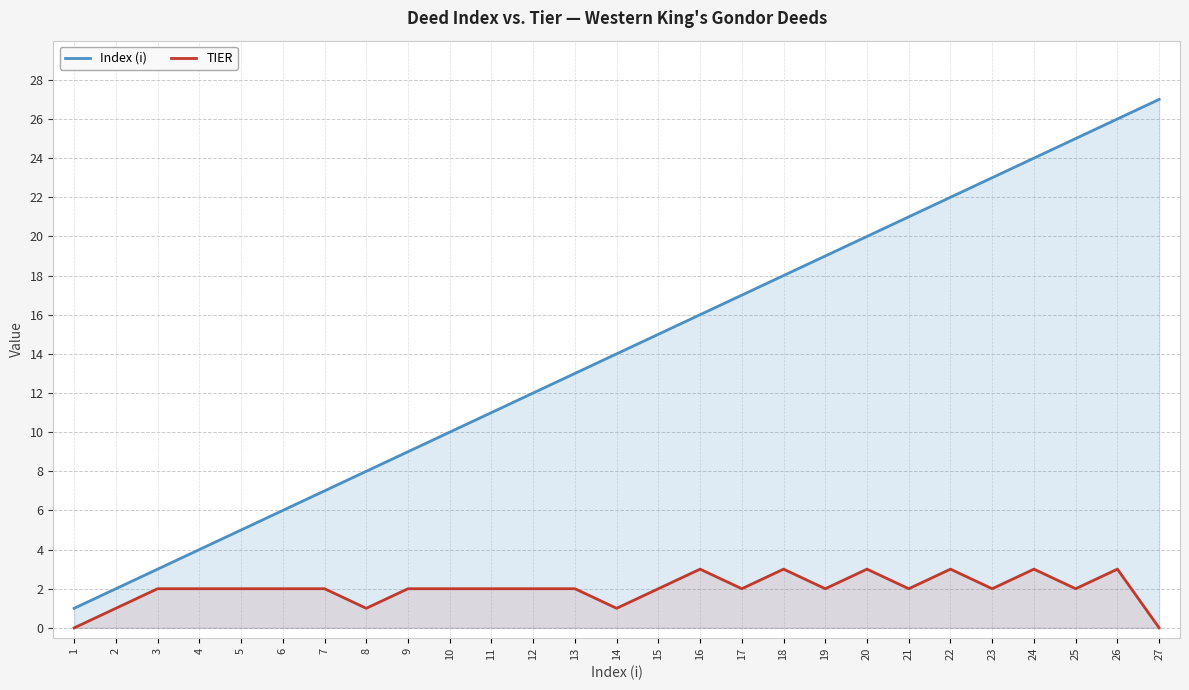

What is the difference between the maximum and minimum values in the TIER series?

3